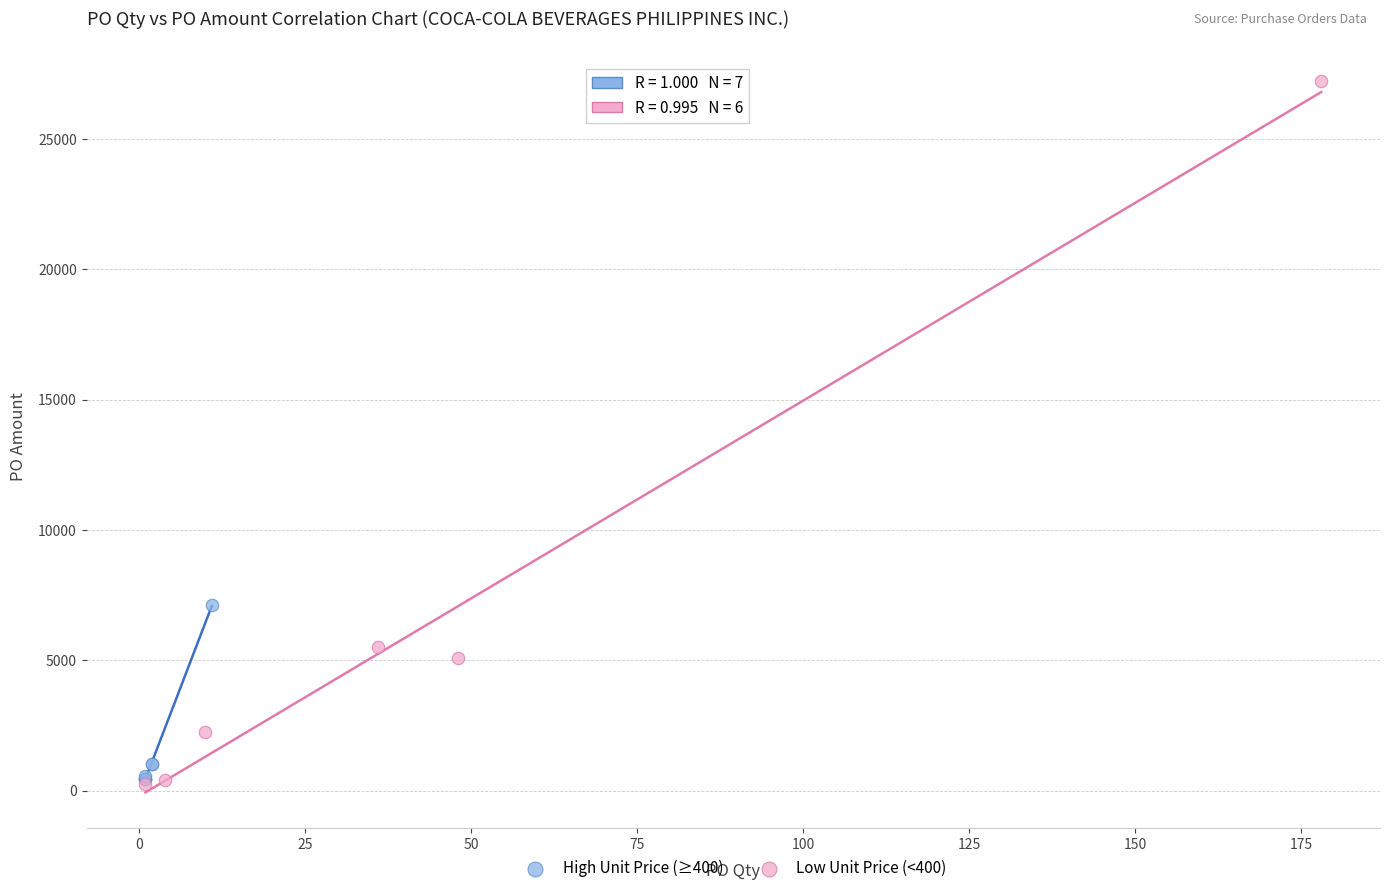

Which series has the widest spread of Y values?

Low Unit Price (<400)